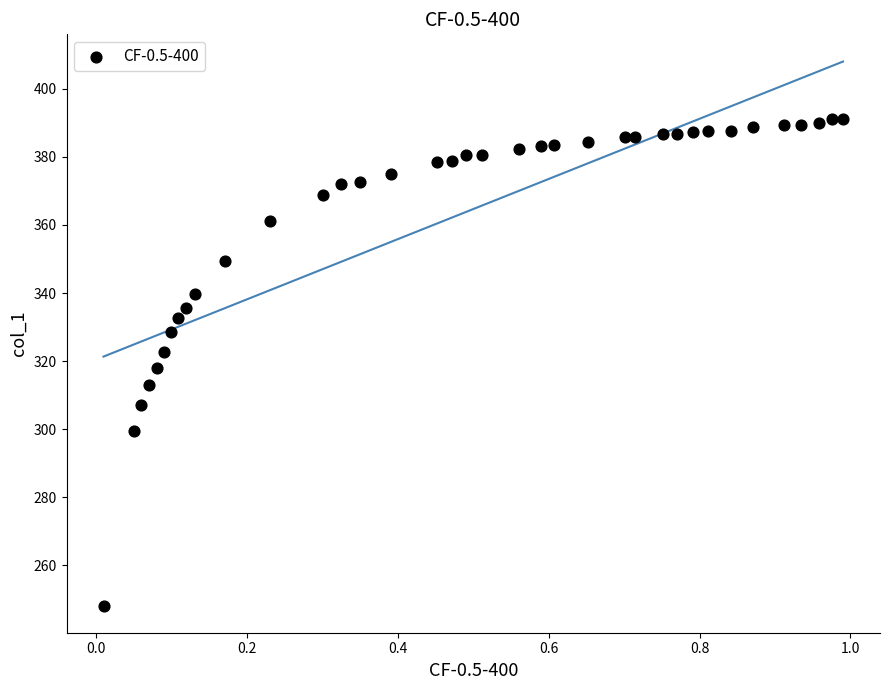

What is the range of X values (max minus min)?

1.0